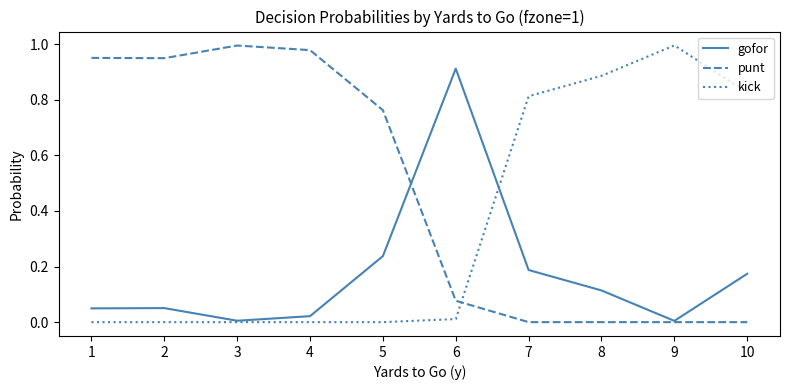

At 5, list the series in order from smallest to largest.

kick, gofor, punt